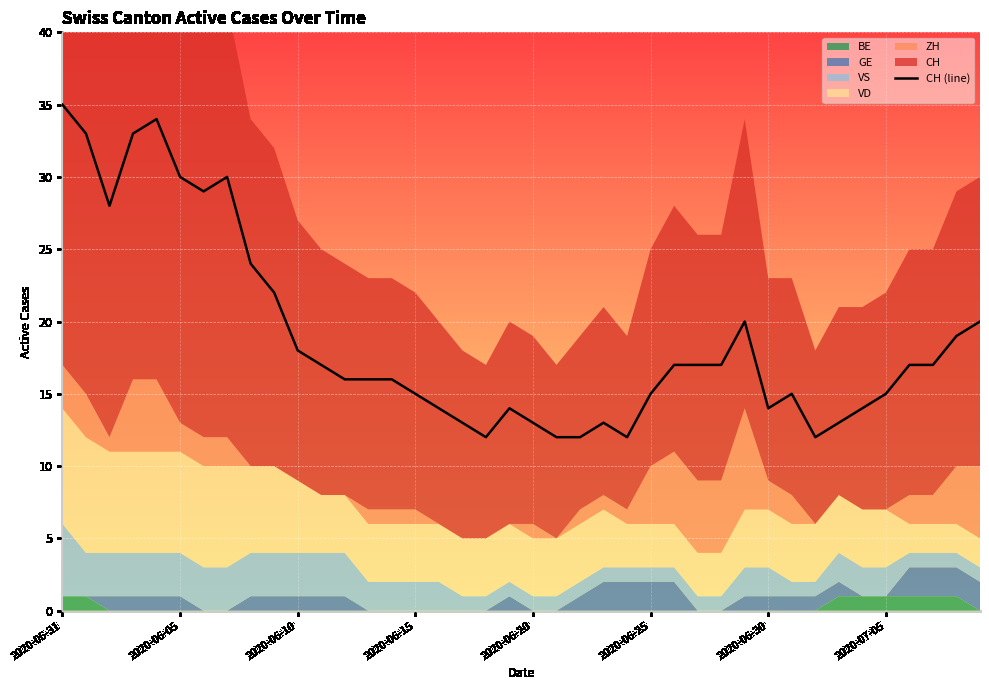

What is the lowest value of the CH (line) series?

12